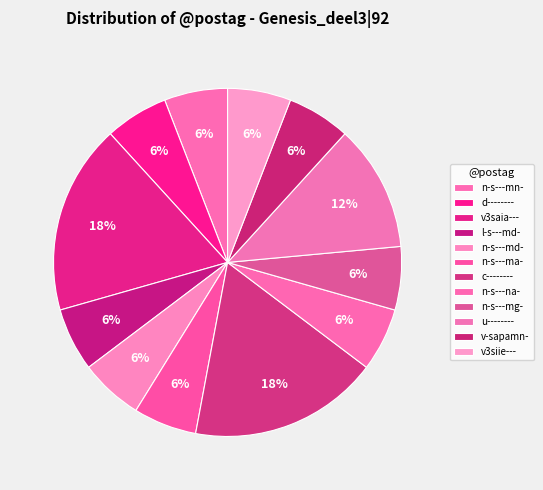

What percentage is NOT represented by l-s---md-?

94.1%